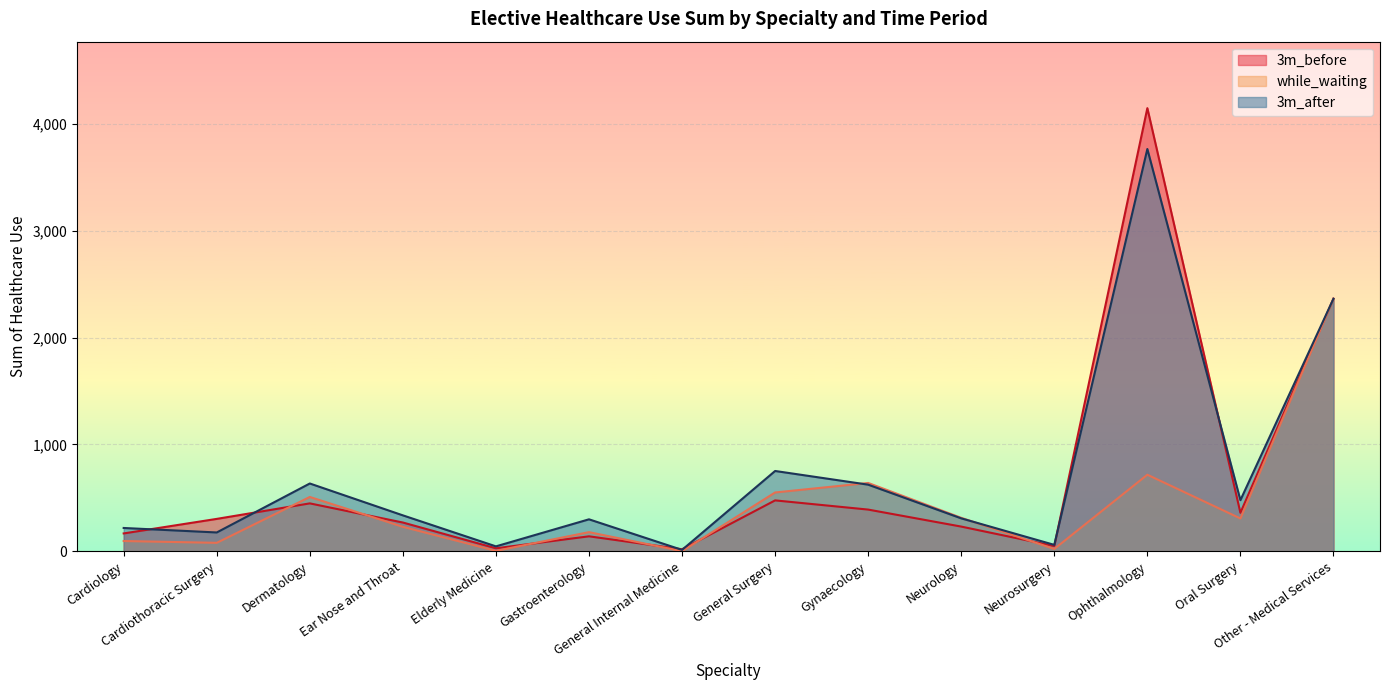

How many lines are shown in the chart?

3